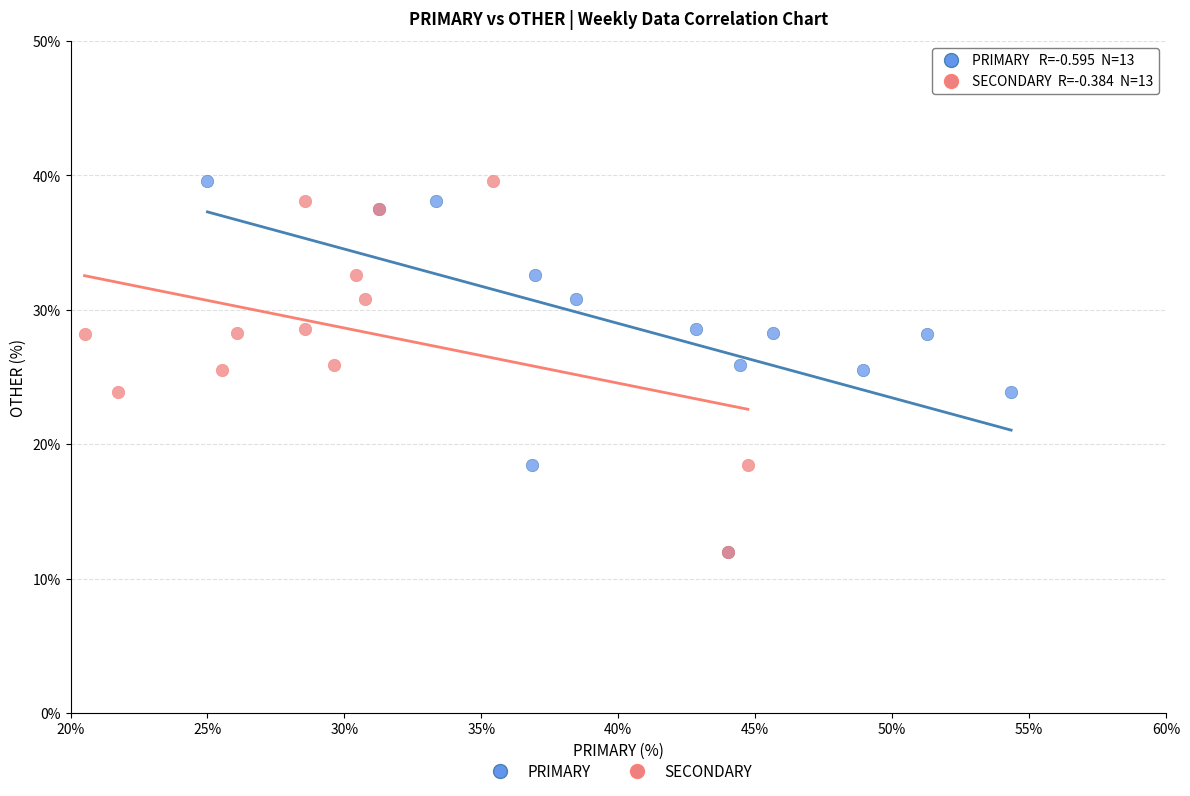

What are all the series names shown in the legend?

PRIMARY, SECONDARY